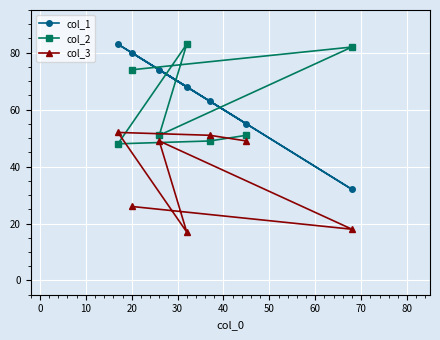

What is the minimum value for col_3?

17